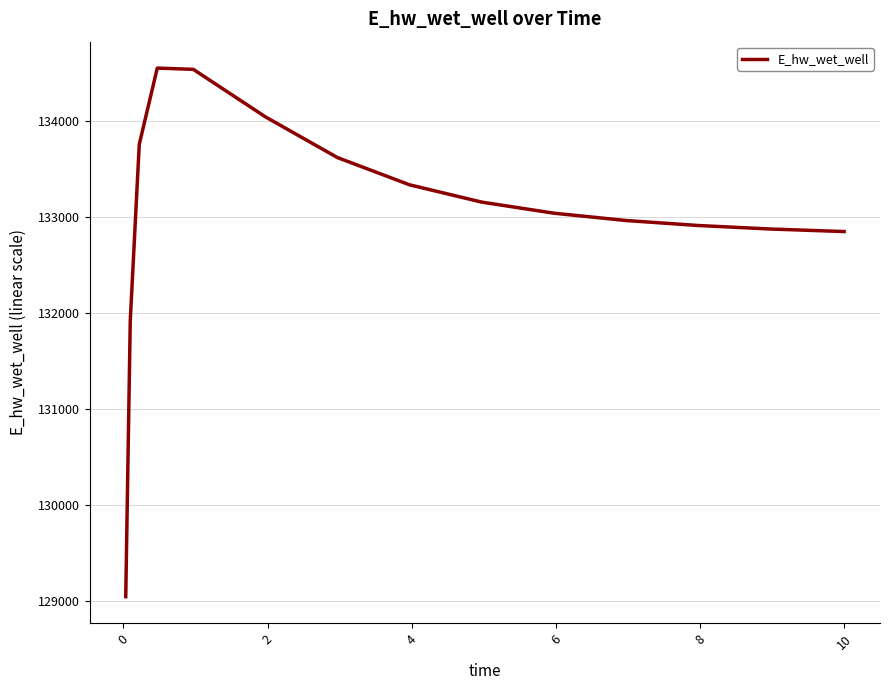

What is the greatest value displayed?

134551.8